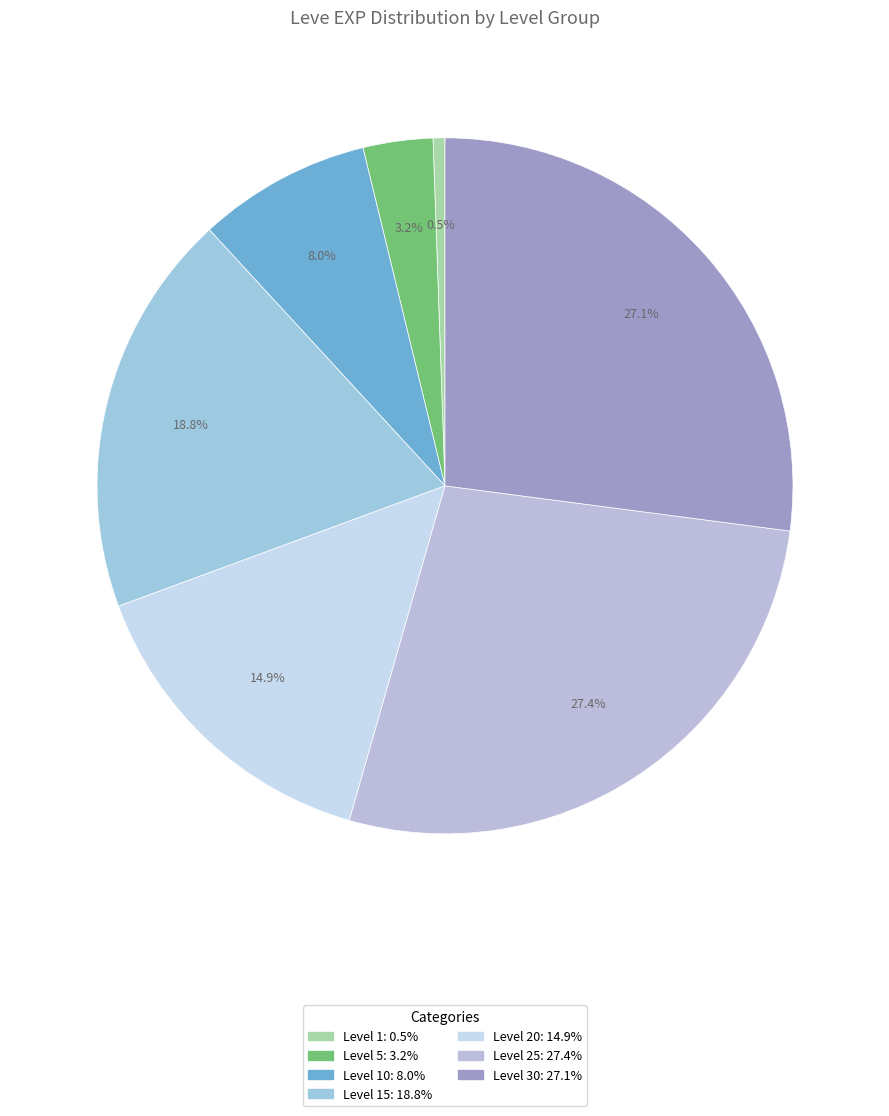

Count the number of slices in the pie.

7